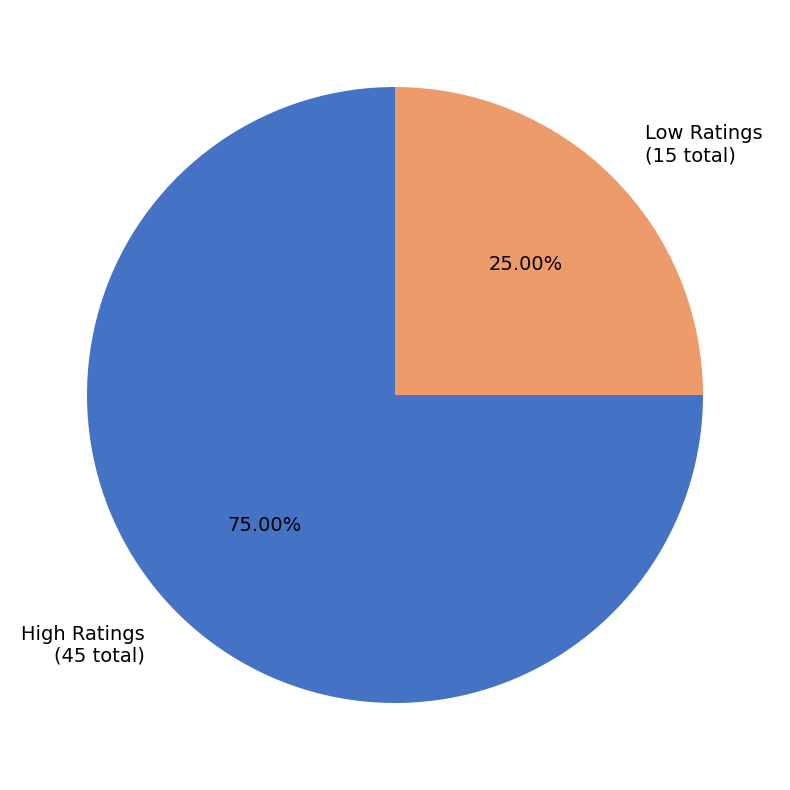

Combined, do Low Ratings (15 total) and High Ratings (45 total) account for over 50%?

Yes